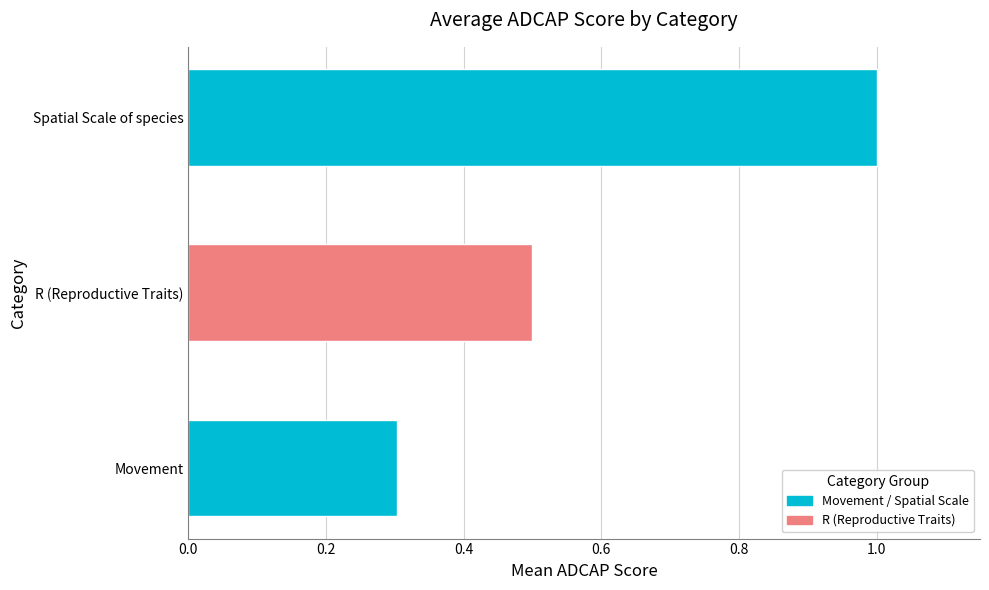

Where is the data nearest to the value 0?

Movement